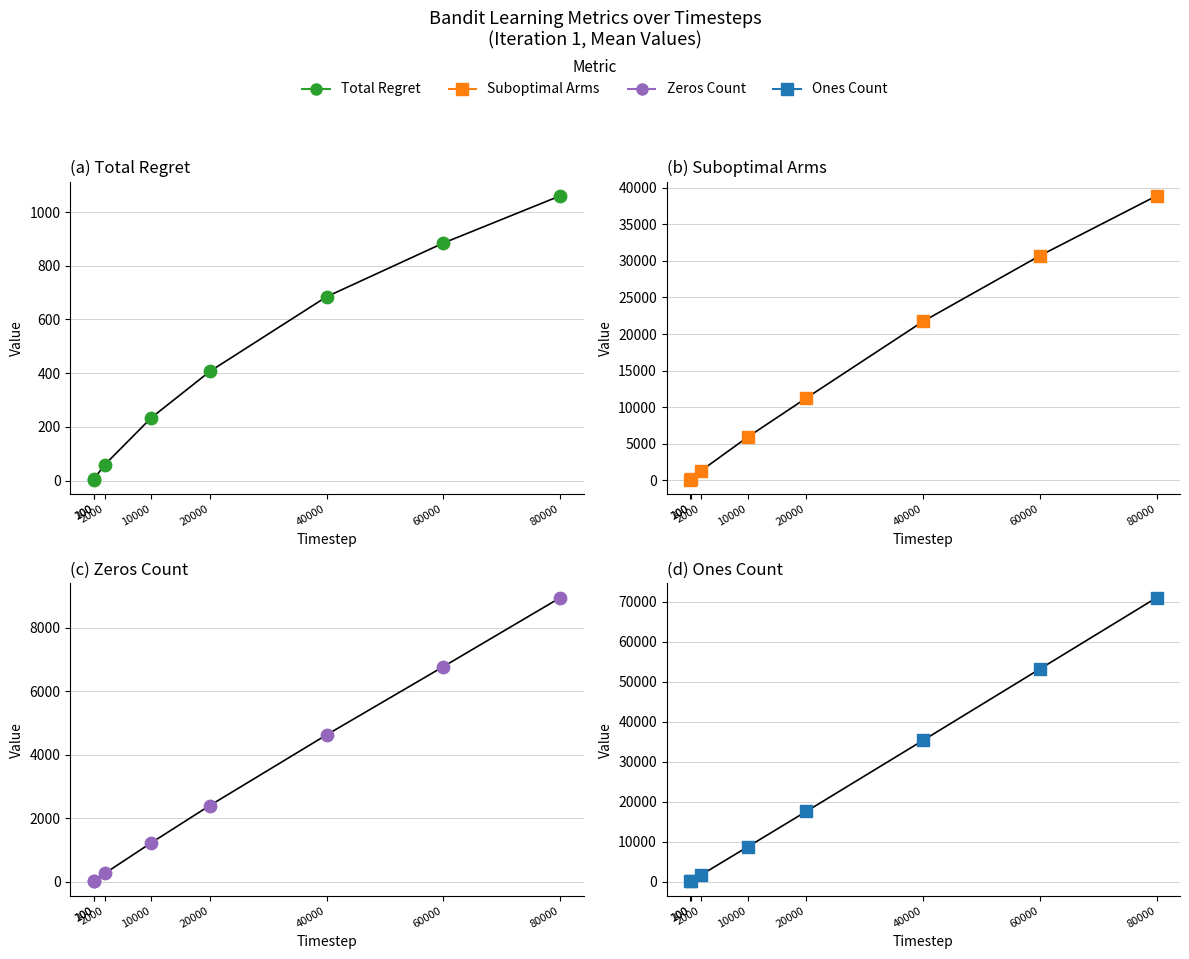

Is the value of Suboptimal Arms at 10000 greater than the value of Zeros Count at 10000?

Yes